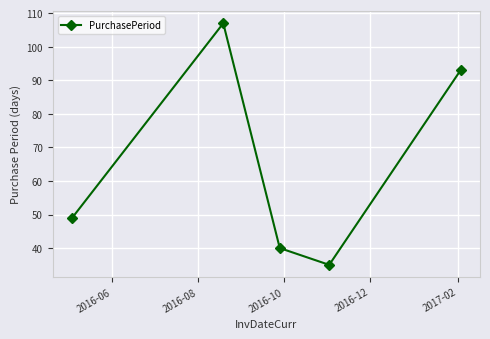

What is the difference between the maximum and minimum values?

72